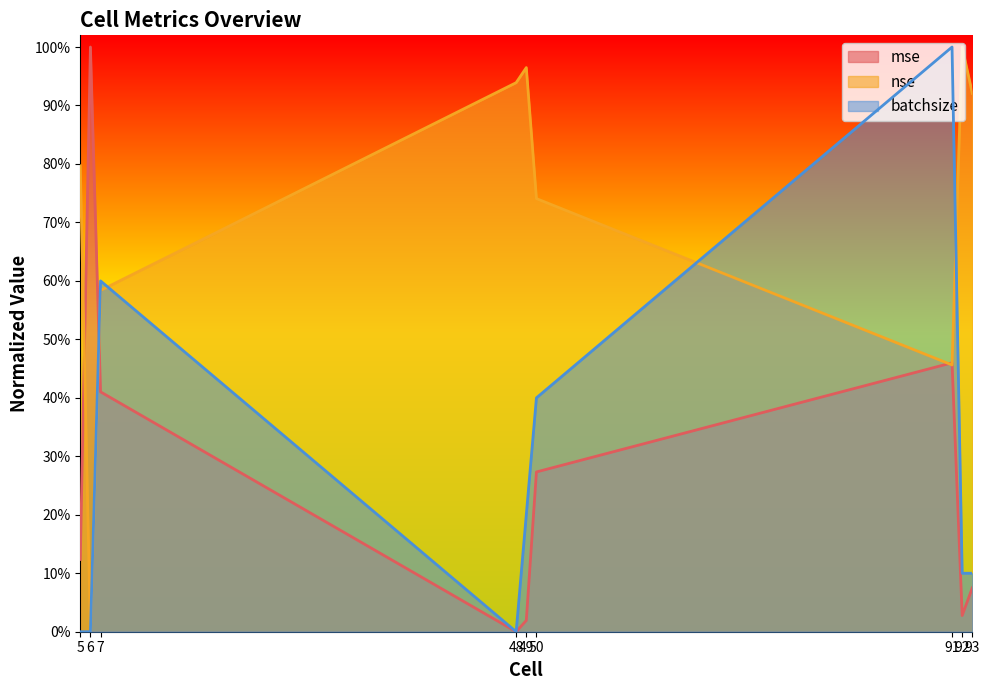

True or false: nse has a value of 0.6 at 7.

True